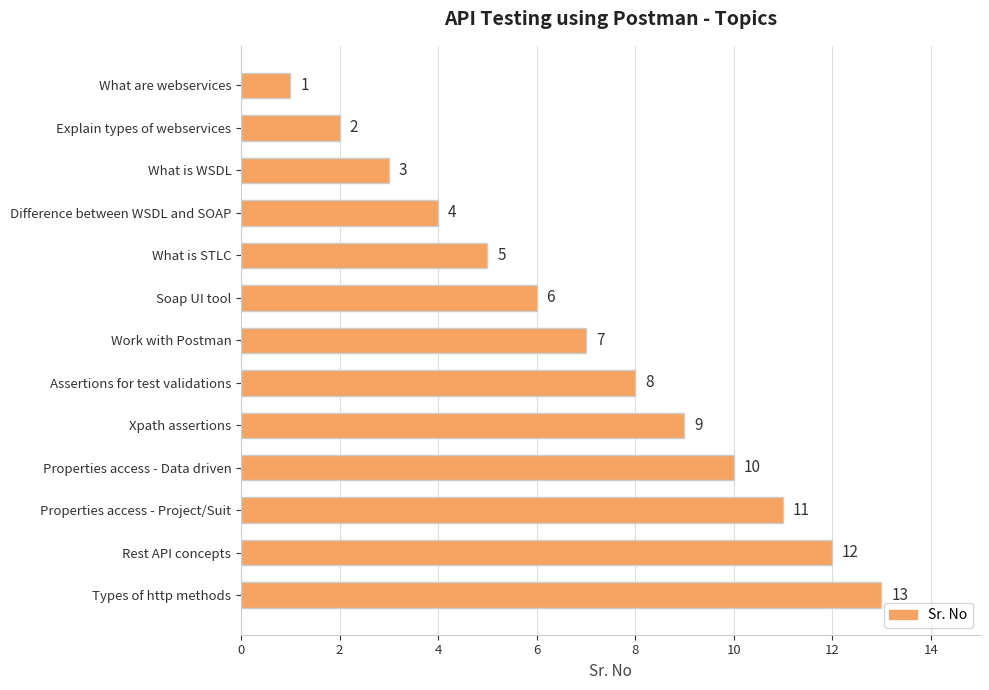

What is the value of the 7th bar from the top?

7